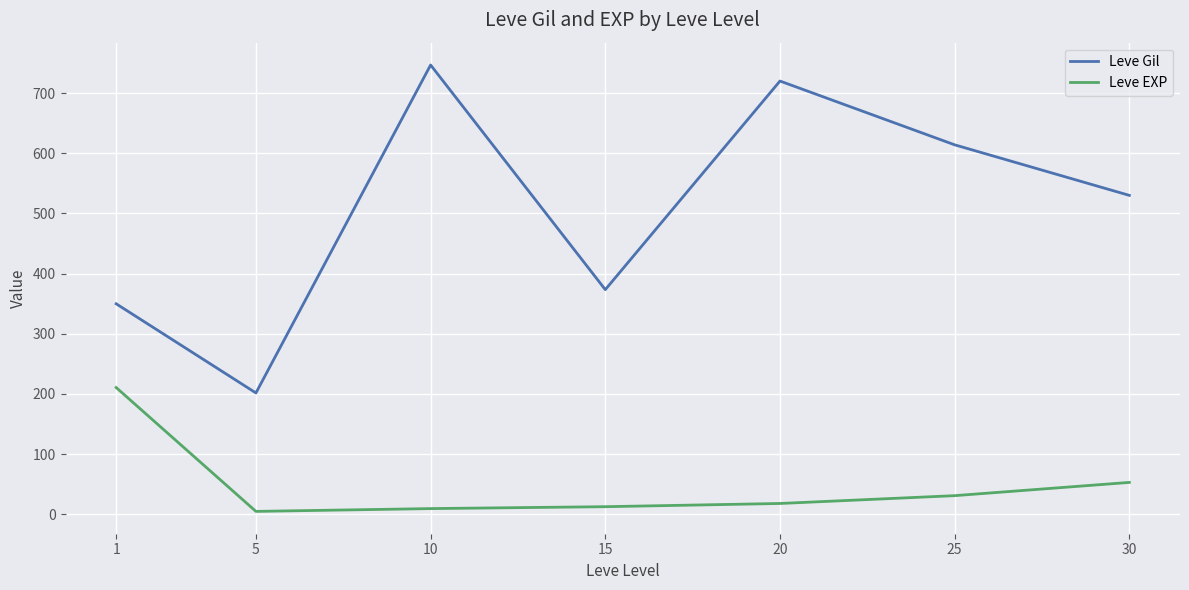

What are all the series names shown in the legend?

Leve Gil, Leve EXP